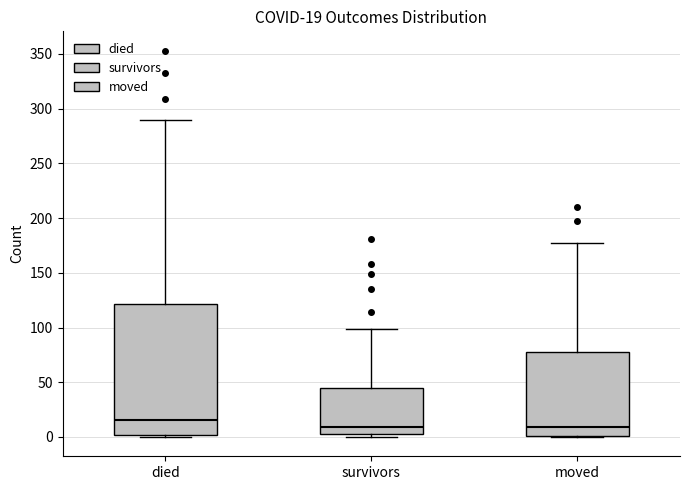

Which box is the tallest, from its lower edge to its upper edge?

died